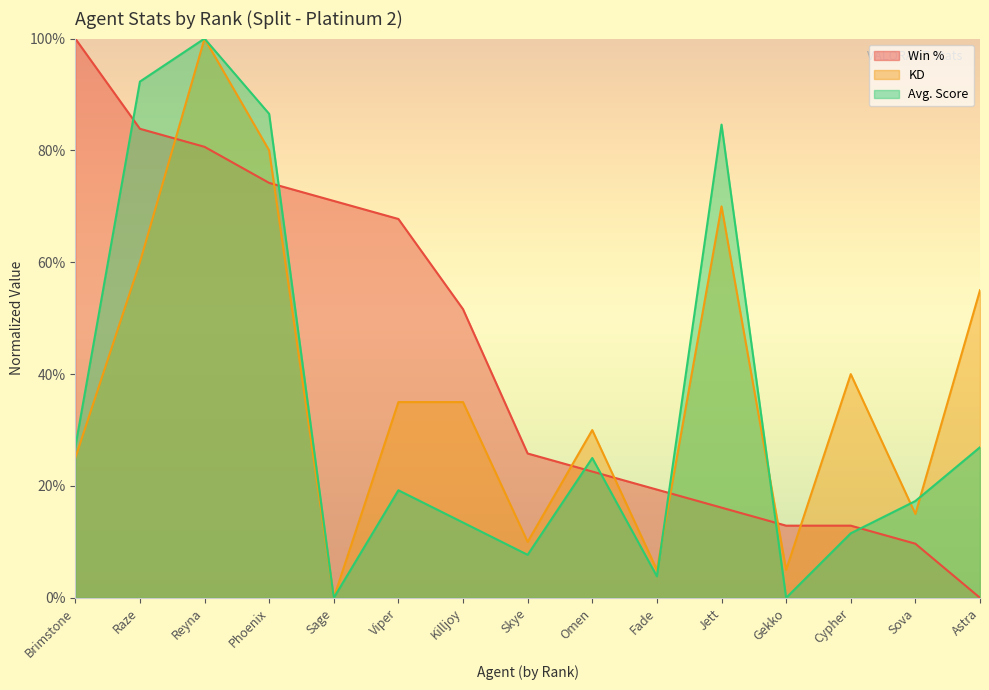

What position from the left is Fade?

10